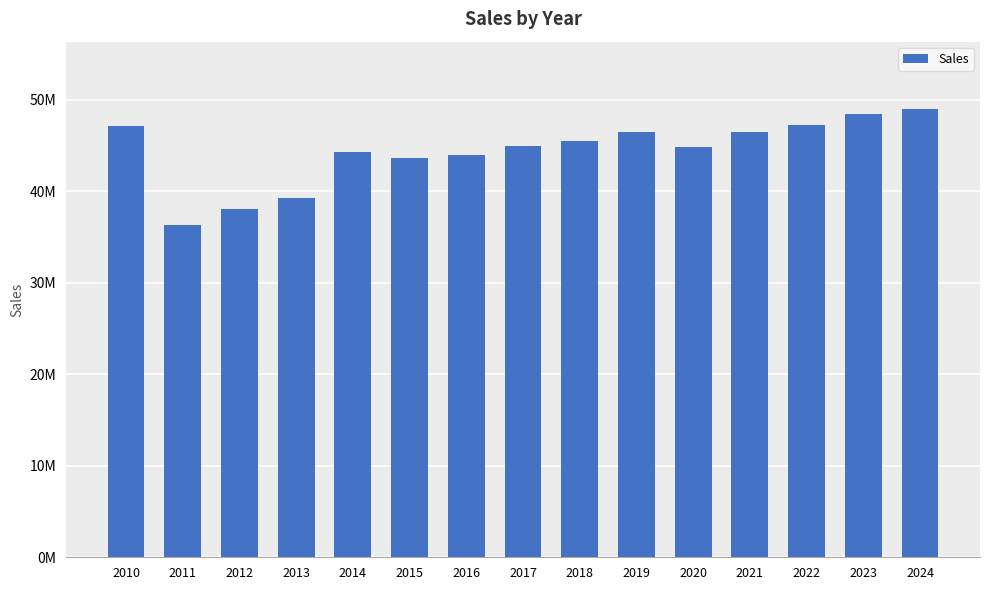

What is the sum of the values at 2023 and 2017?

93456181.1